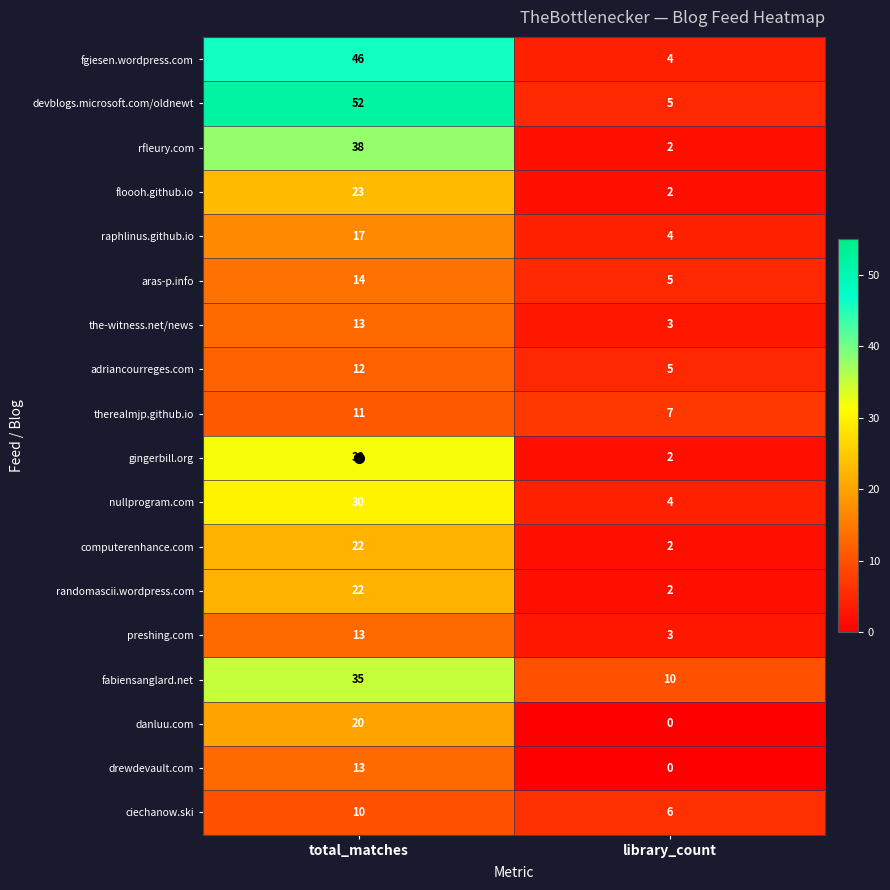

Which category has the lowest value across all series?

library_count